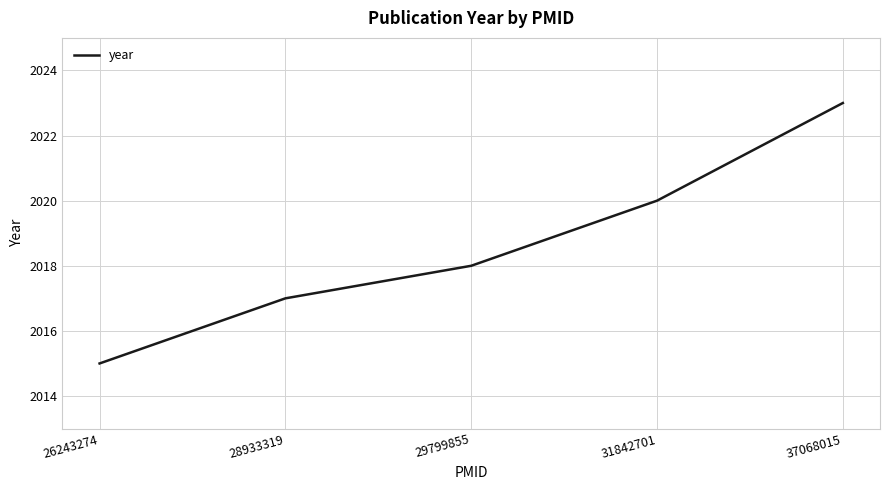

Count the number of categories in the chart.

5